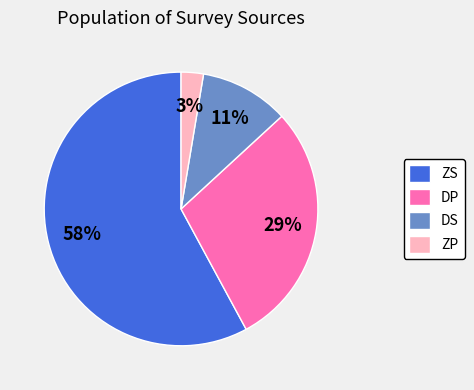

To the nearest percent, what percentage of the pie is DS?

11%